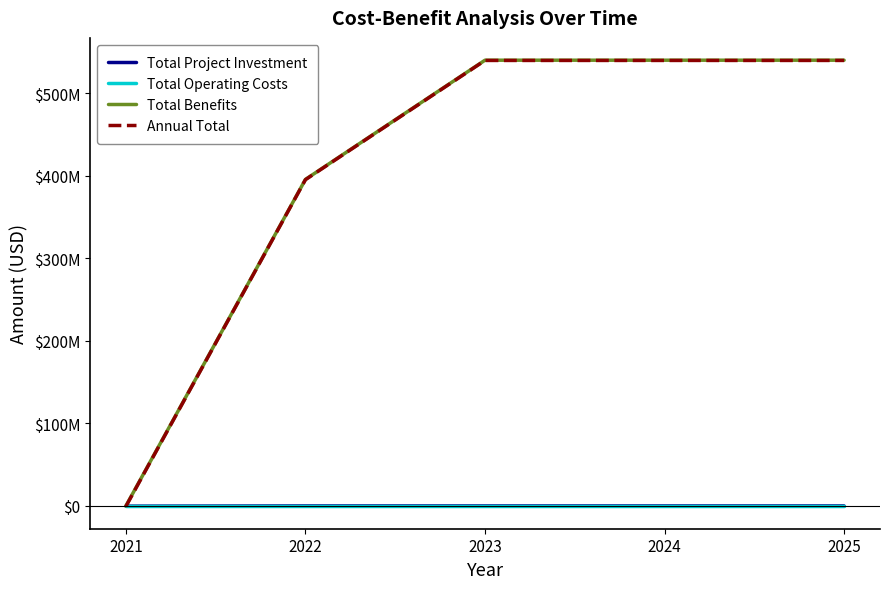

Which has a higher value, 2023 or 2025?

2023